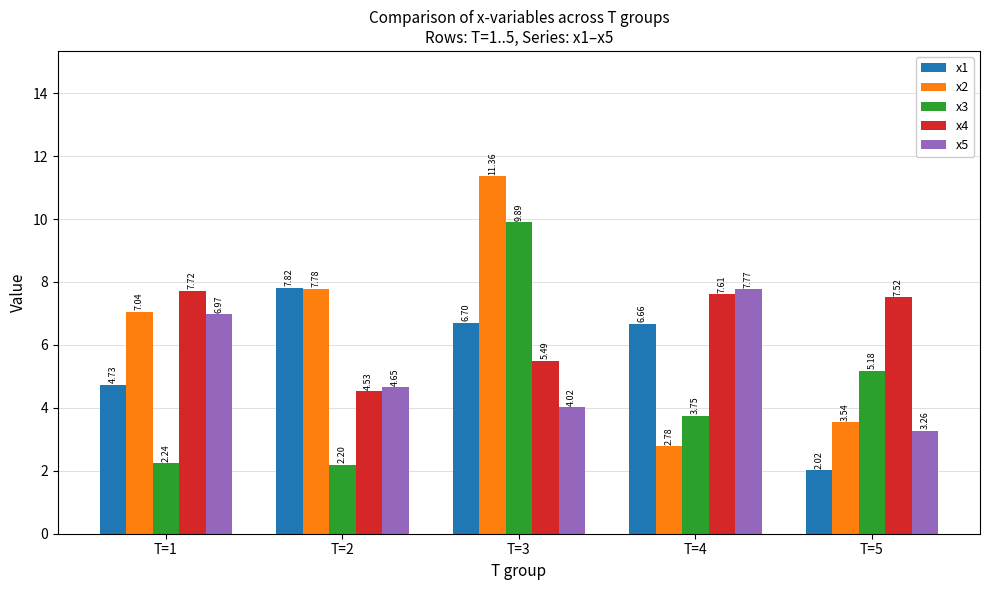

At which label does x1 first exceed 6?

T=2